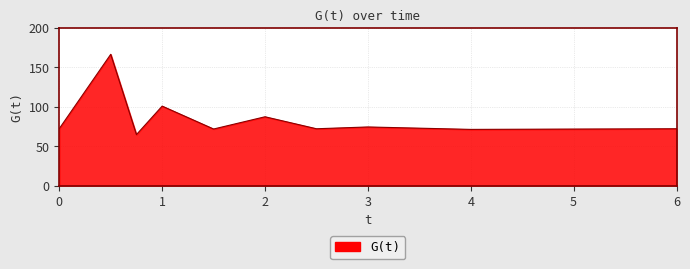

What is the difference between the maximum and minimum values?

101.8